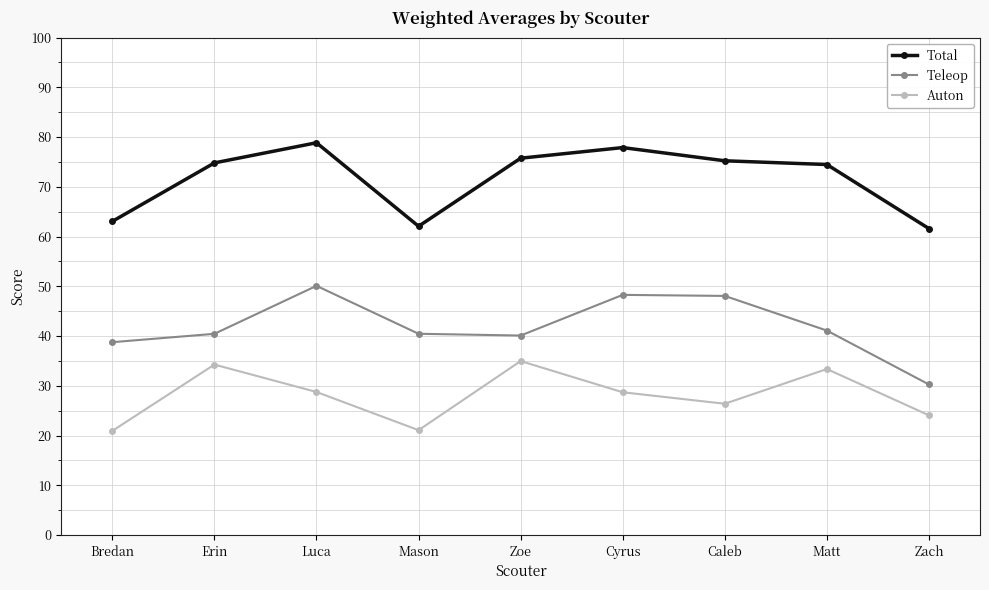

Which series changed the most between Bredan and Caleb?

Total